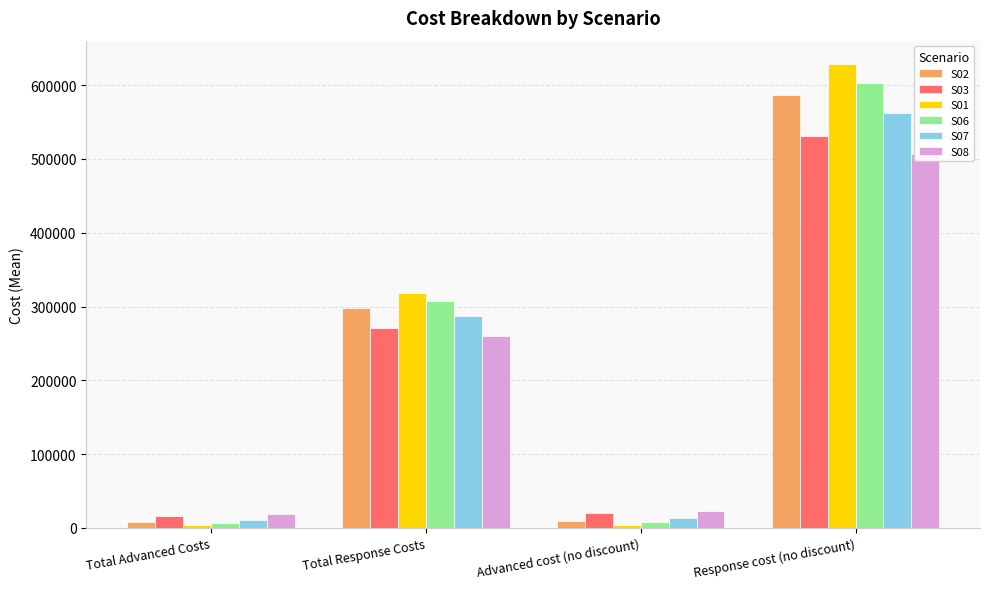

What is the approximate value of S06 at Total Advanced Costs?

6328.6